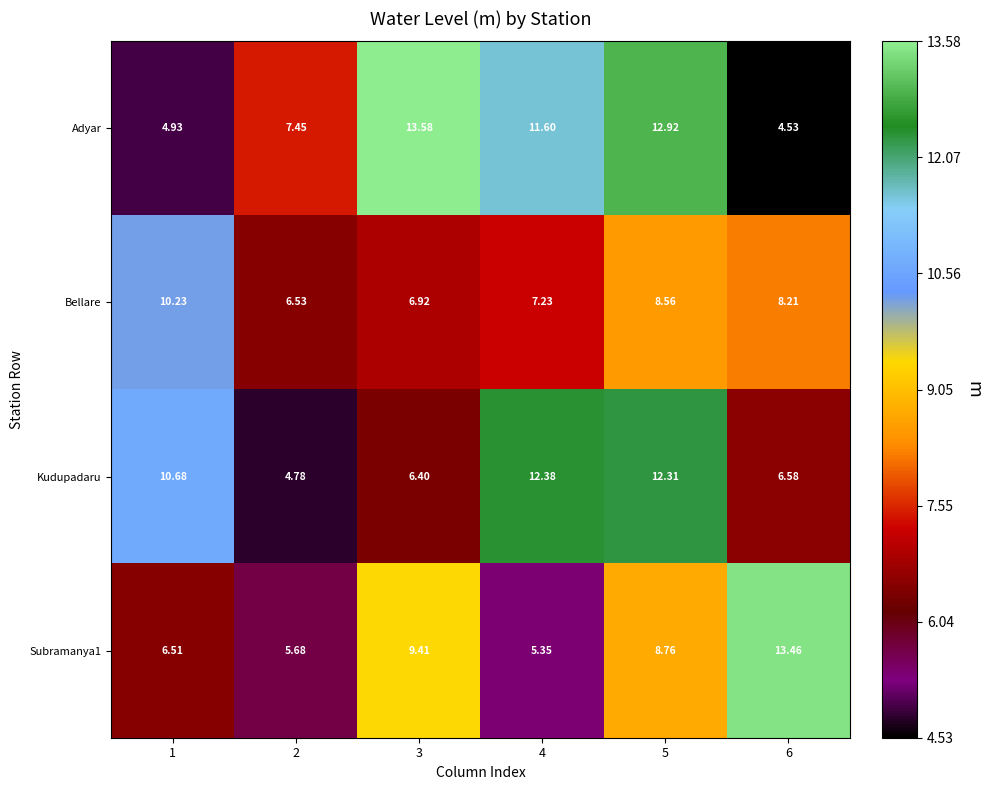

List the series in order of their overall mean, highest first.

Adyar, Kudupadaru, Subramanya1, Bellare